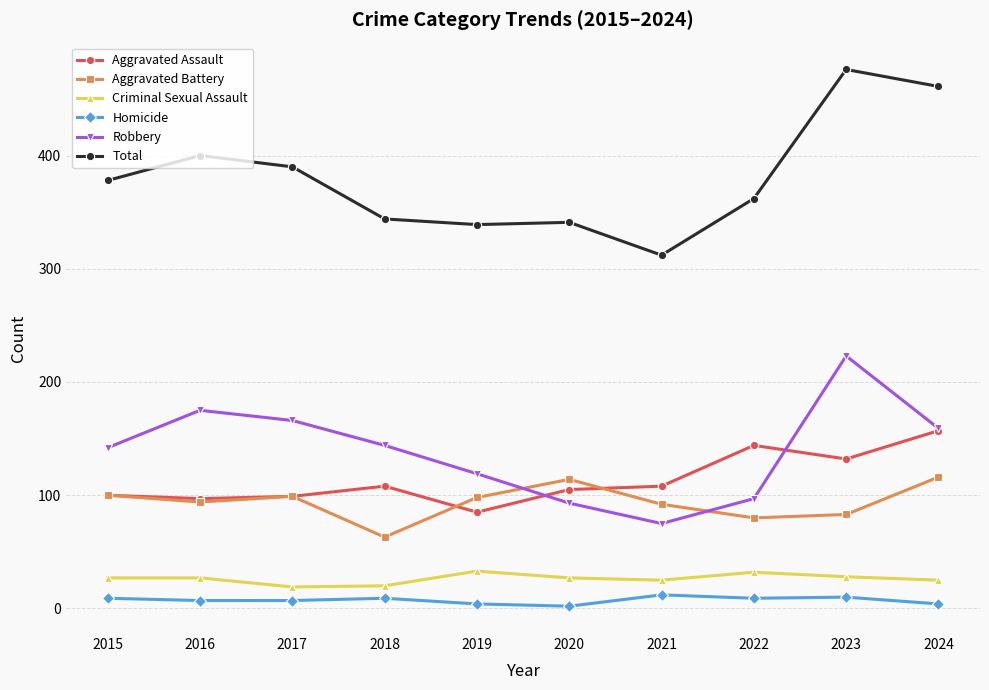

What is the difference between the maximum and second lowest values in the Criminal Sexual Assault series?

13